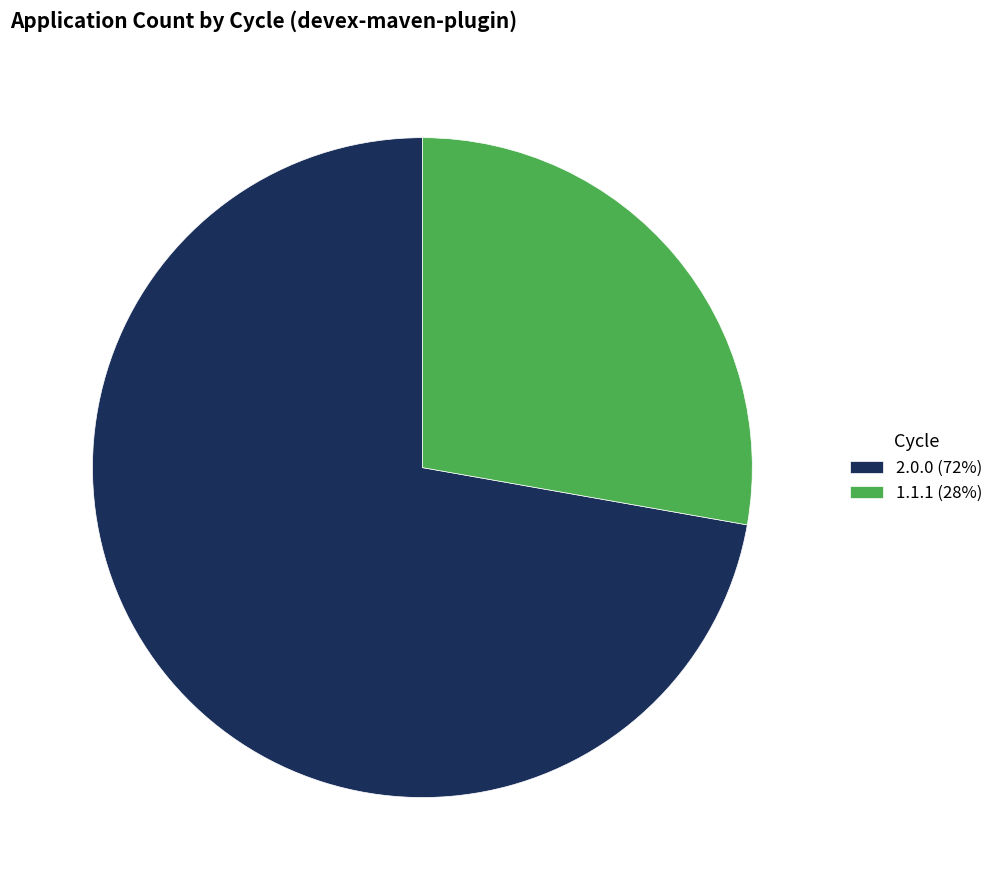

The 1.1.1 (28%) slice represents 22% of the pie. True or false?

False